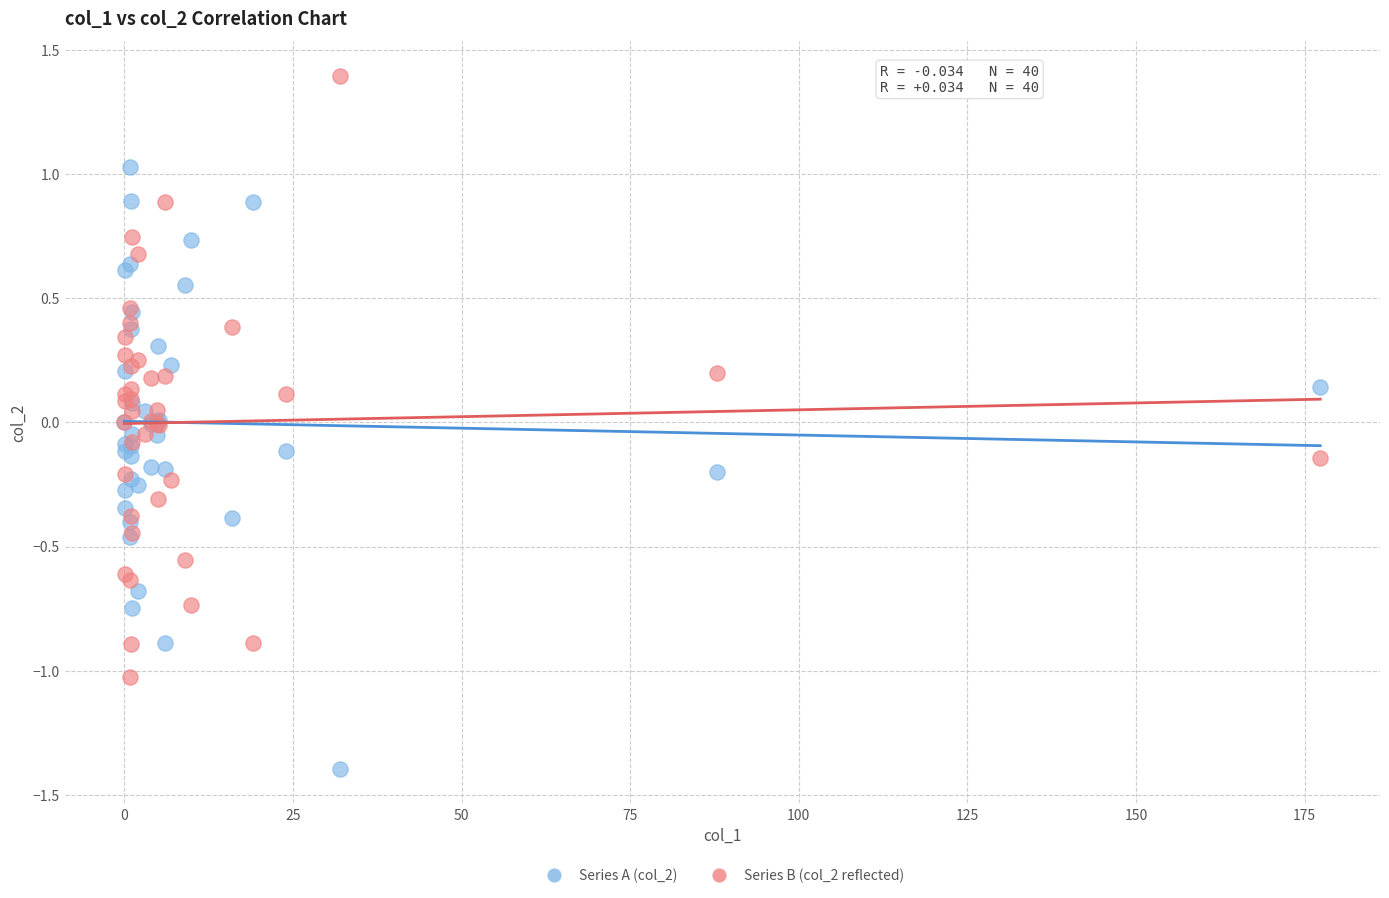

Which series contains the highest Y value?

Series B (col_2 reflected)